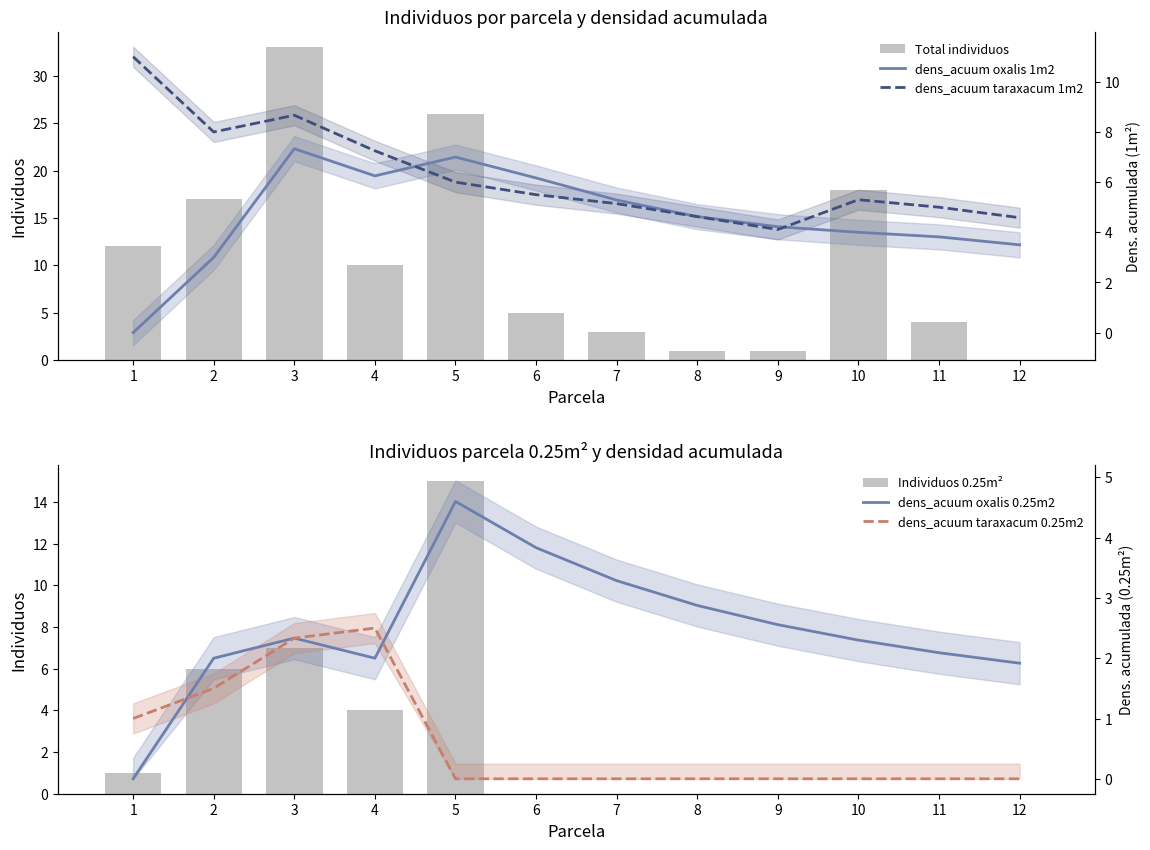

What is the total value across all series at 12?

10.0